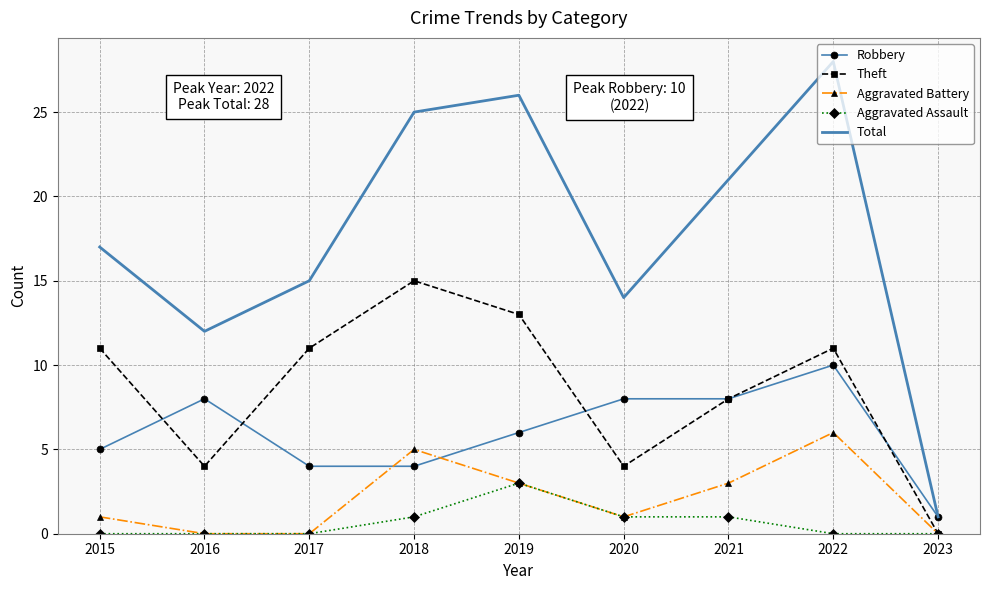

The Aggravated Assault series shows 4 at 2019. True or false?

False